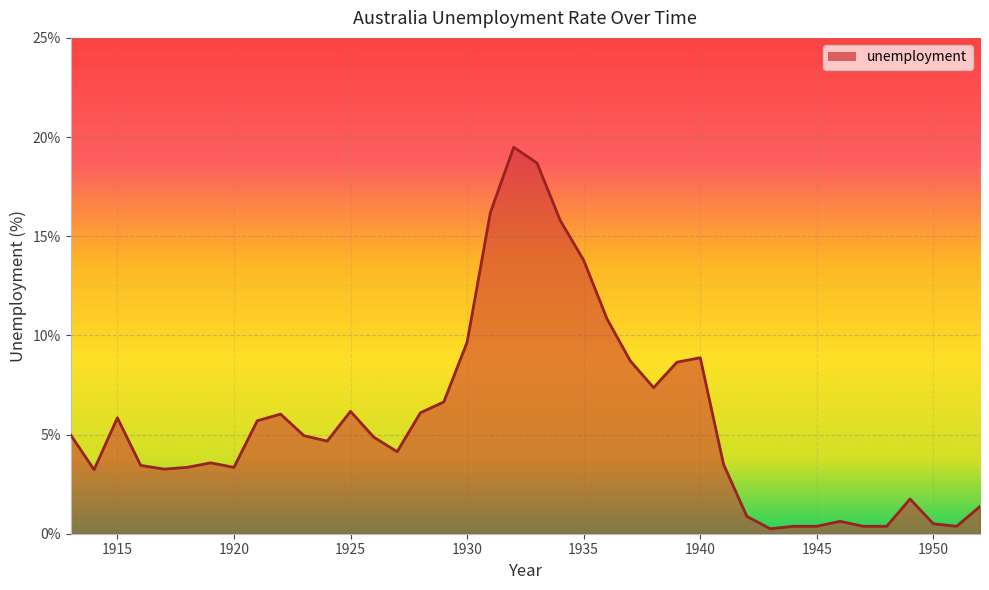

What is the difference between the maximum and minimum values?

19.2